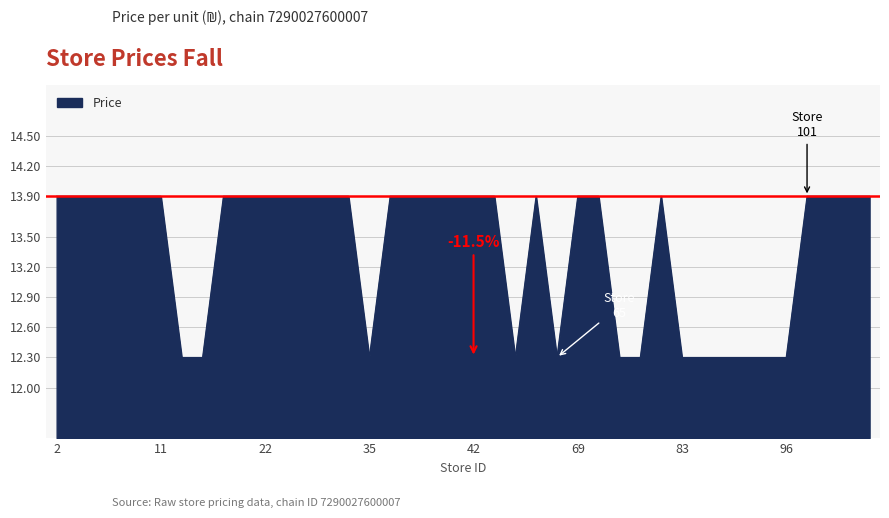

What is the maximum value shown in the chart?

13.9